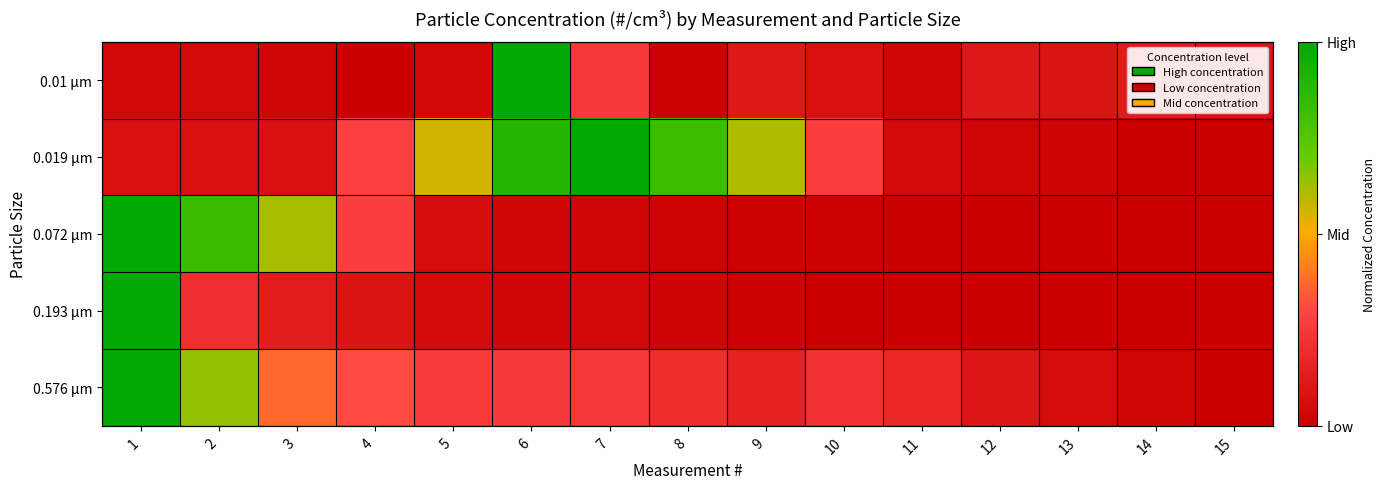

Which label corresponds to the smallest value in the chart?

4